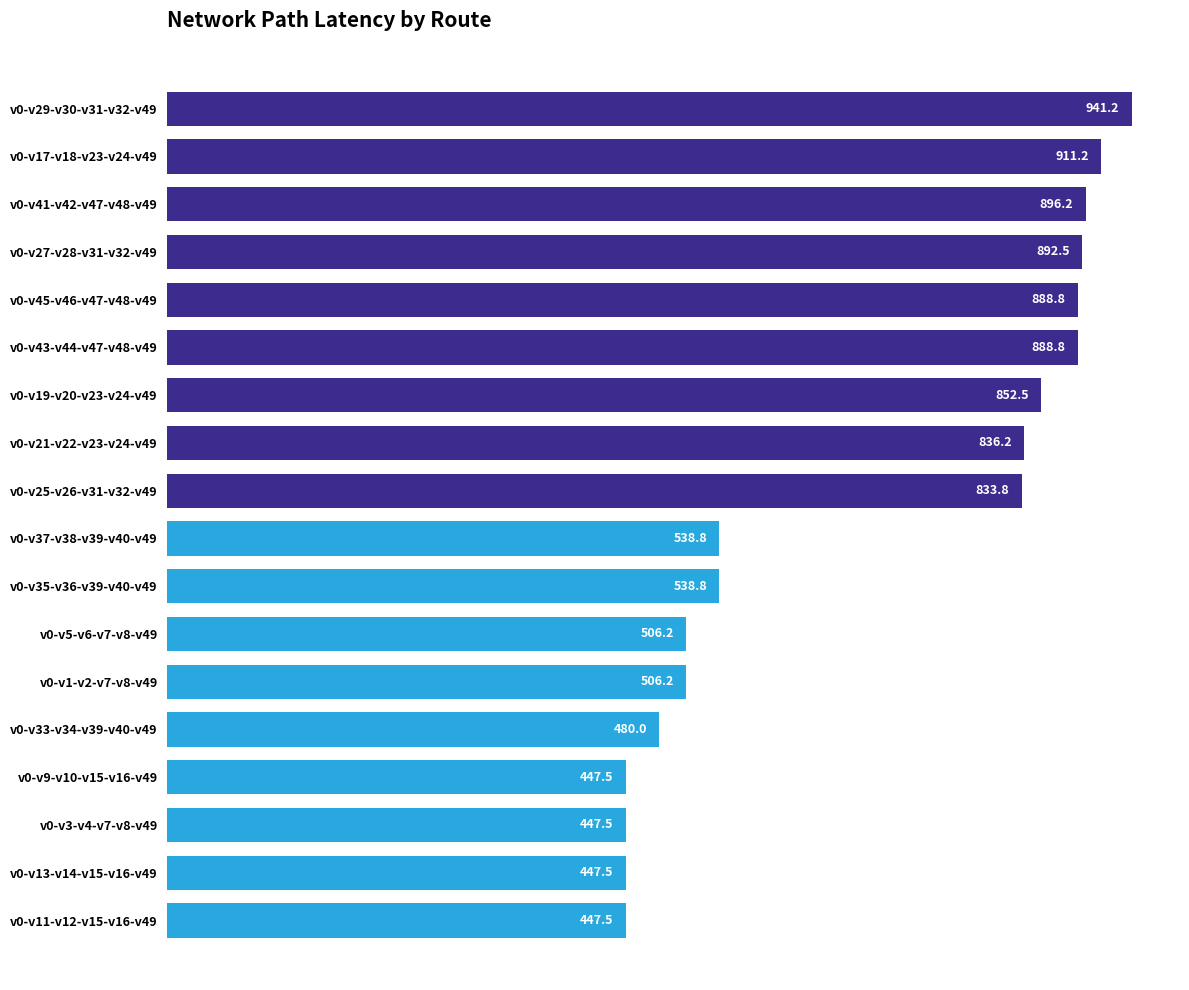

What is the average value?

683.4